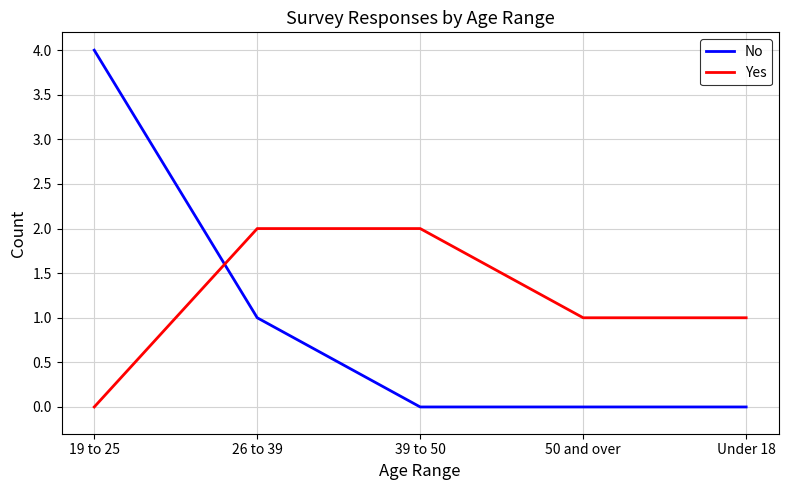

How many series are shown in this chart?

2